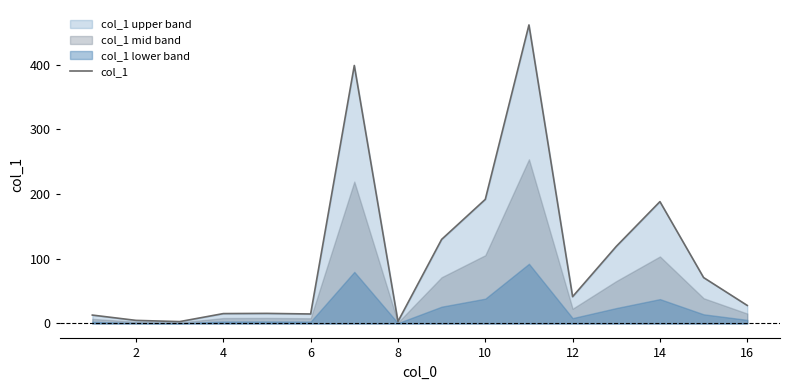

How many categories are shown in the chart?

16